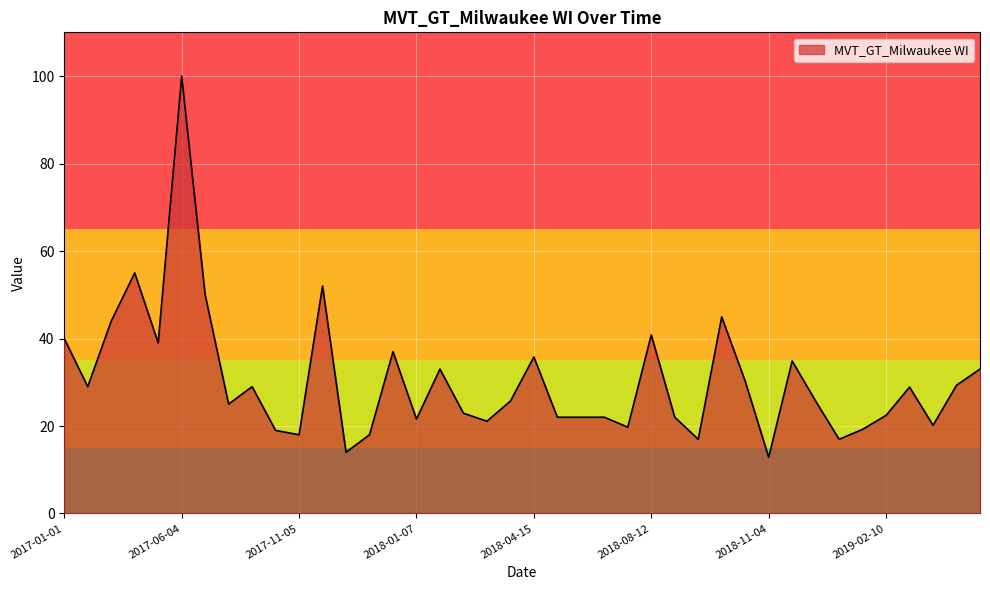

What is the minimum value shown in the chart?

12.9